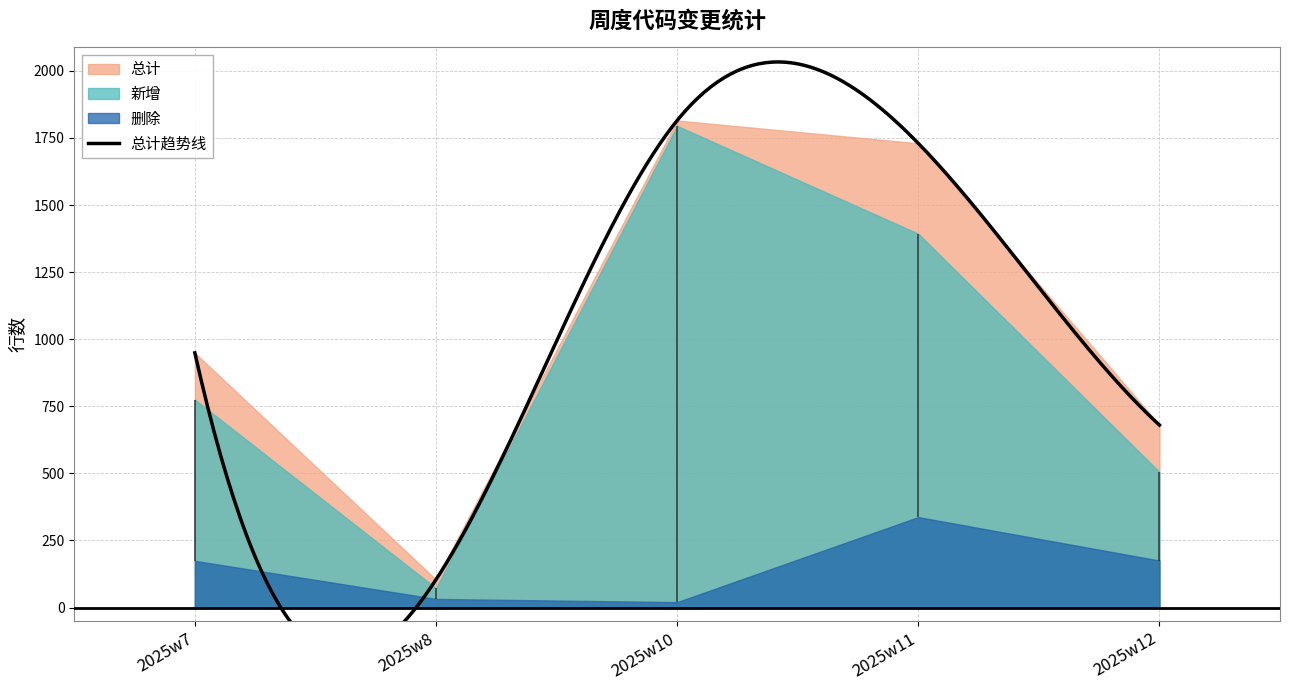

Is the value of 删除 at 2025w11 greater than the value of 新增 at 2025w12?

No